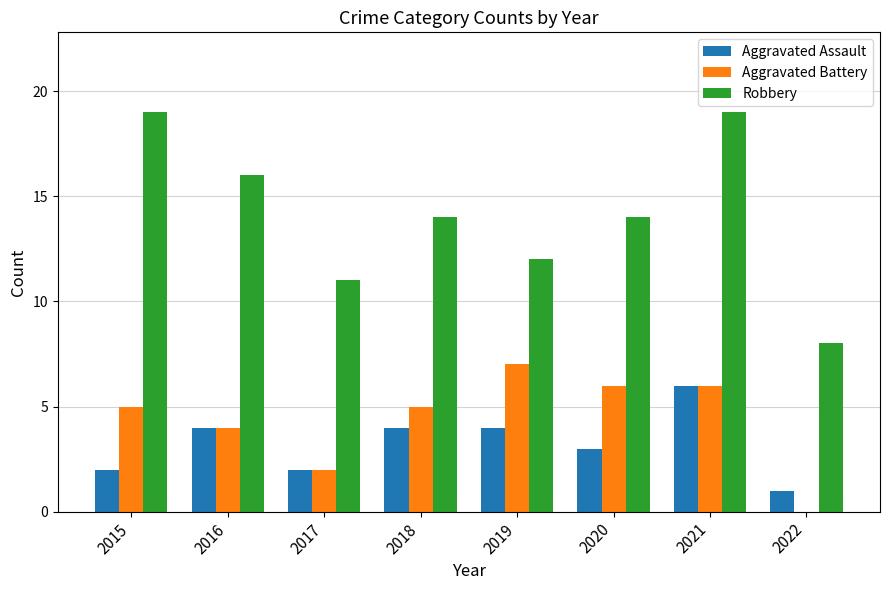

Which series changed the most between 2015 and 2018?

Robbery